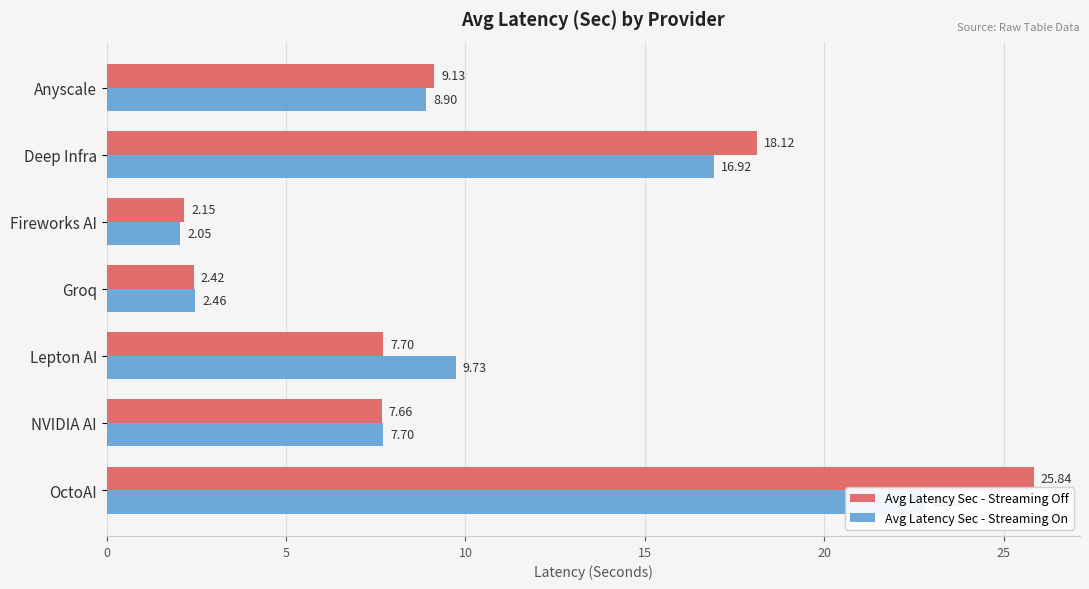

Does the chart contain any negative values?

No